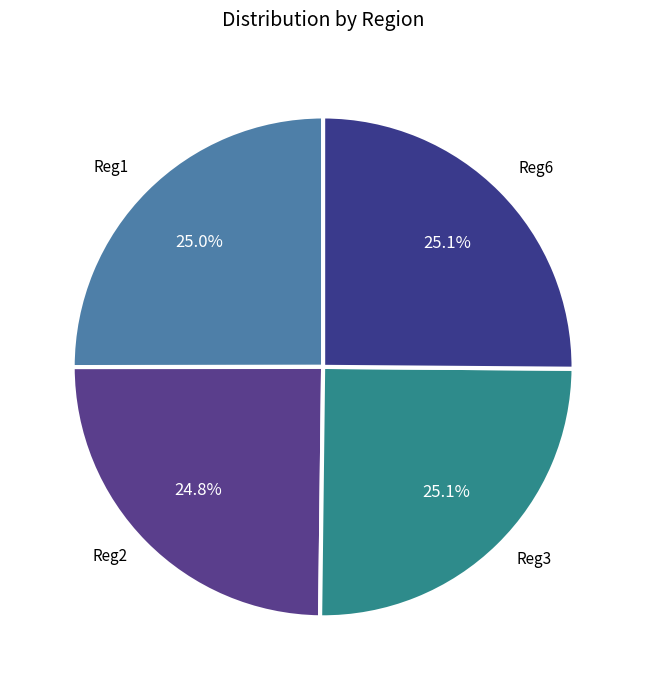

How many slices are in this pie chart?

4